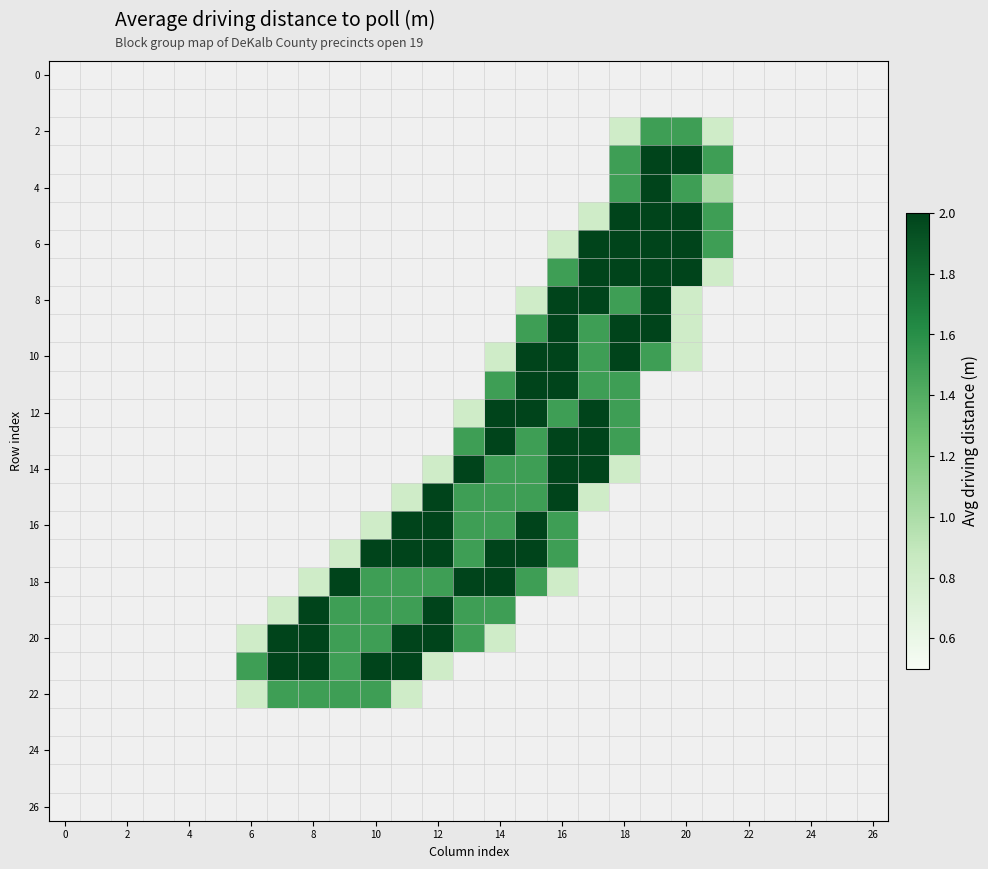

How many data points does each series have?

27